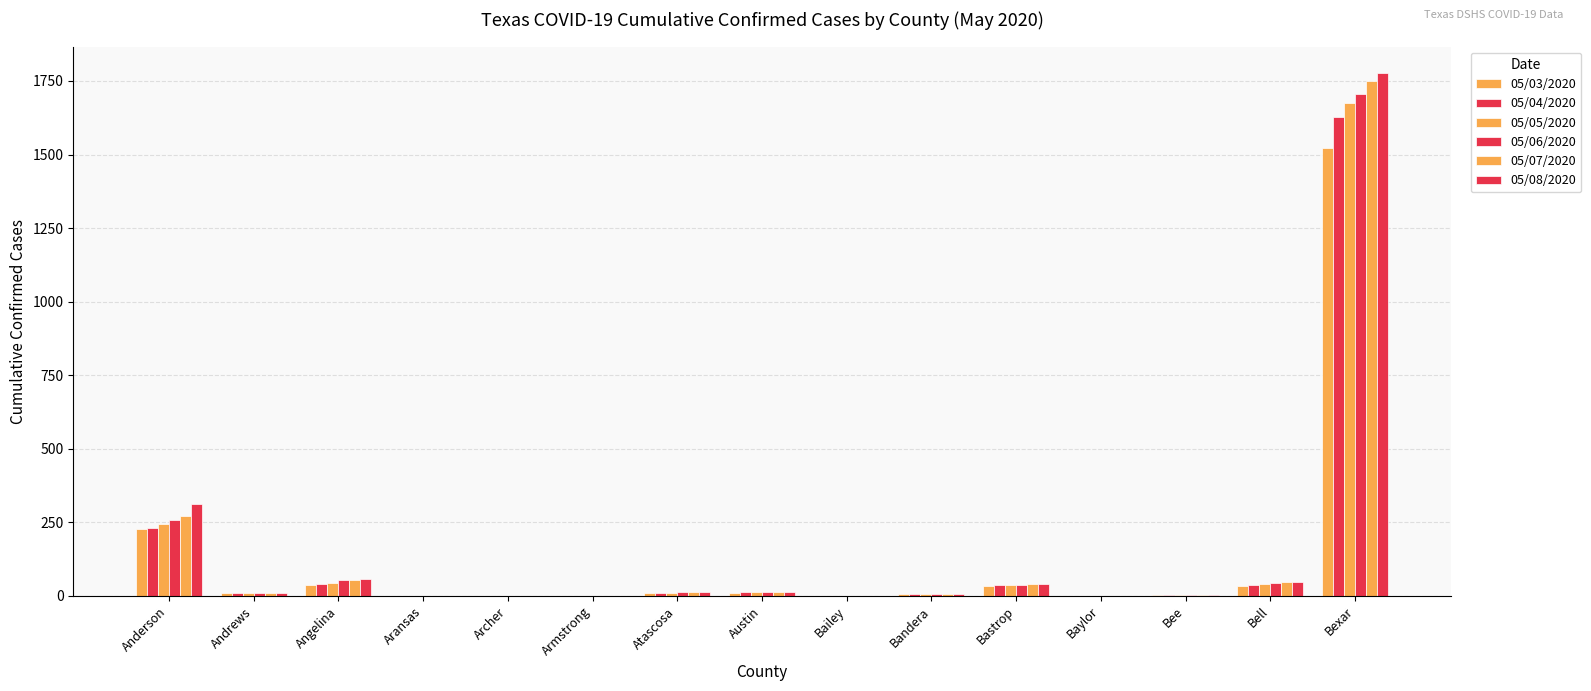

How many data points does each series have?

15